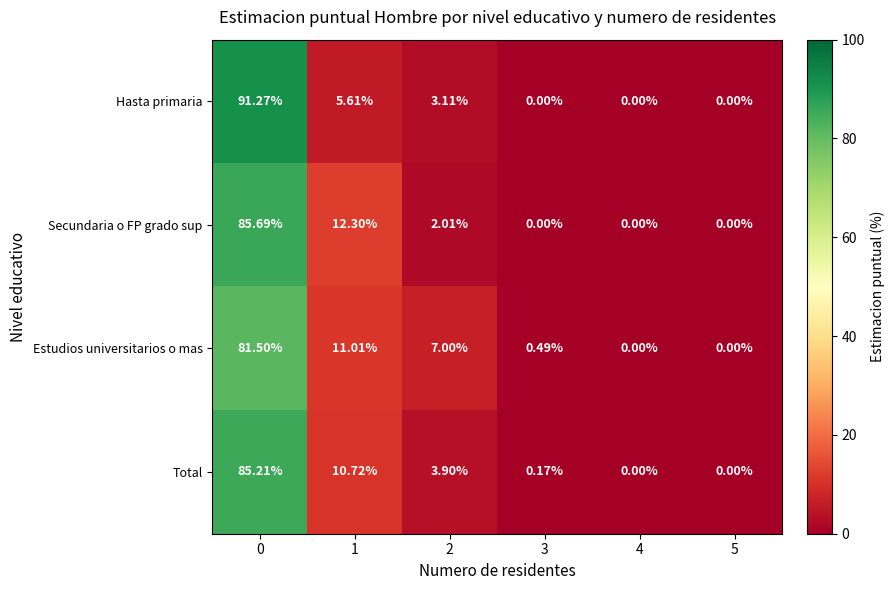

How many distinct data groups are displayed?

4